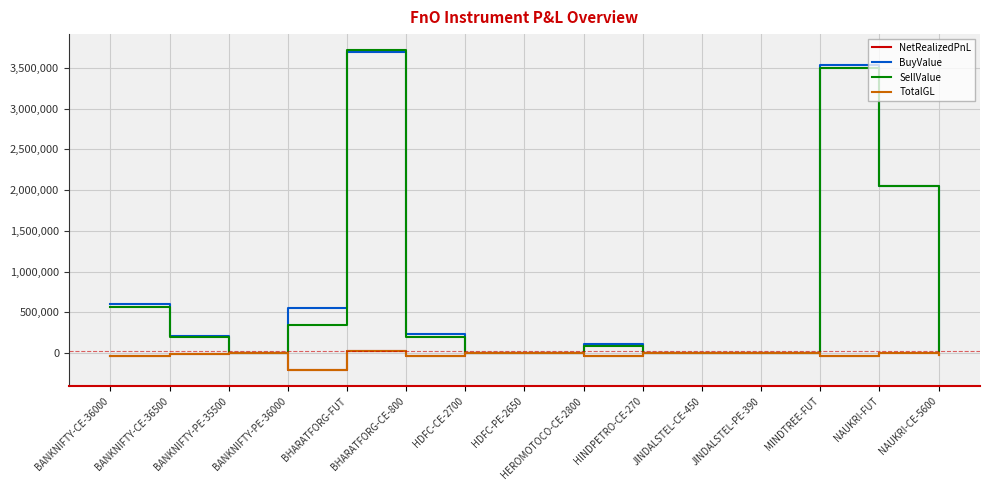

Where is the first local minimum for SellValue?

BANKNIFTY-PE-35500